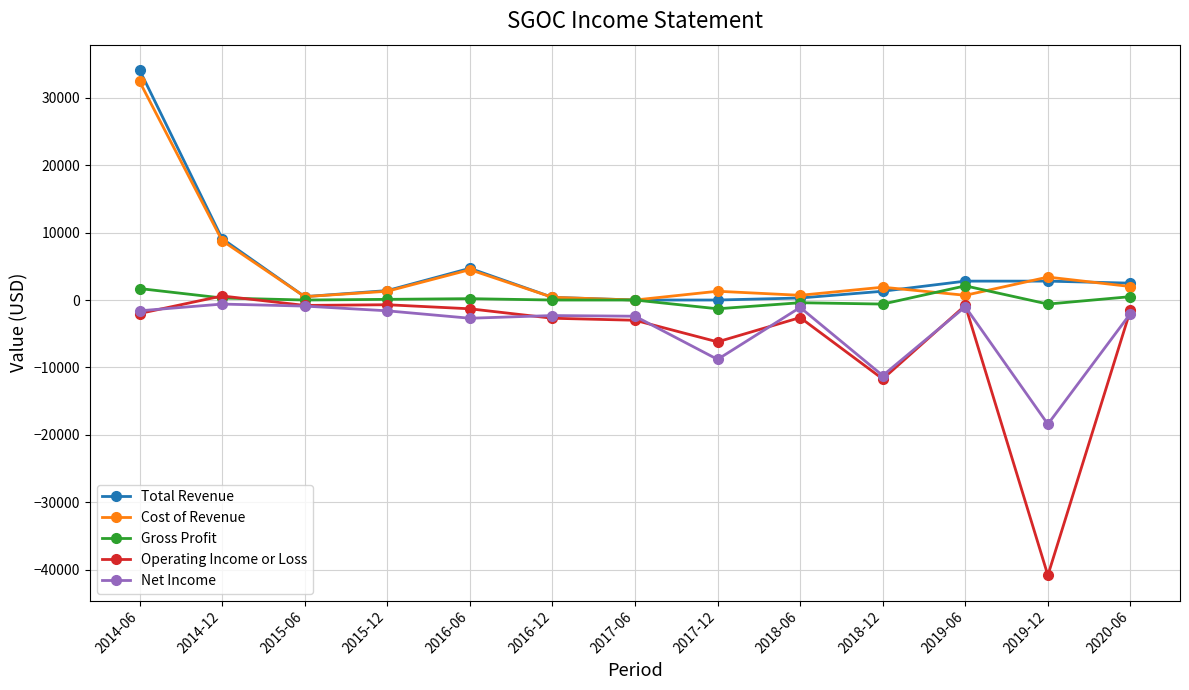

What is the difference between the maximum and second lowest values in the Total Revenue series?

34100